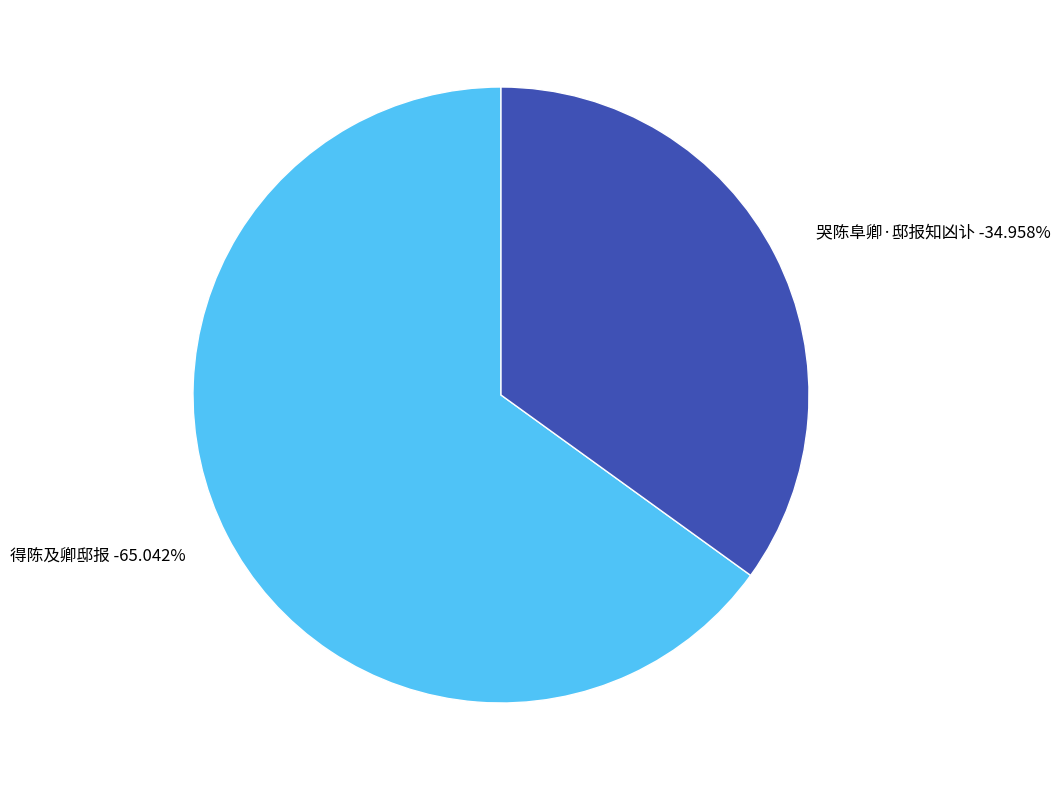

How many slices are in this pie chart?

2